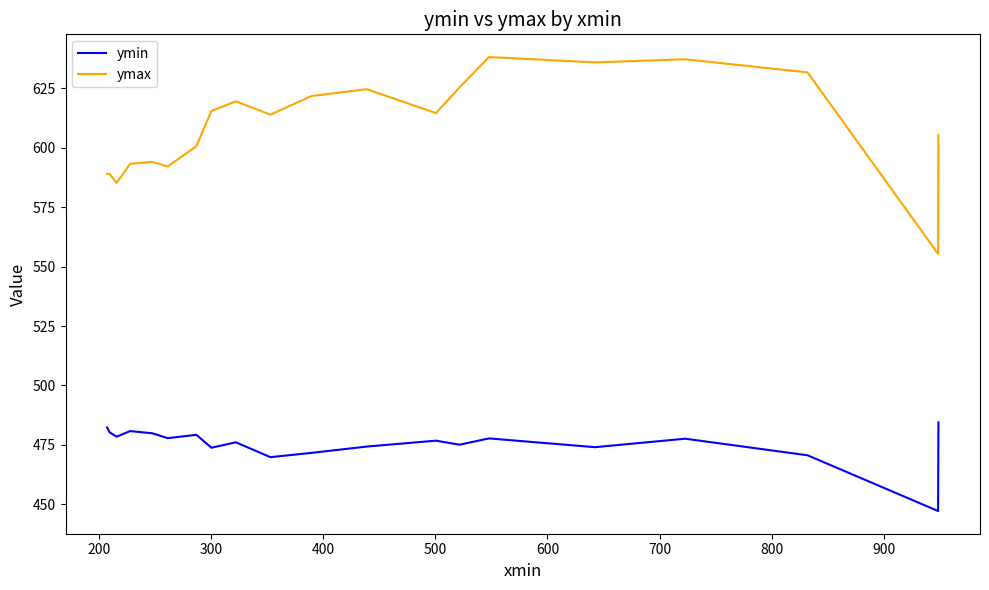

What is the minimum value shown in the chart?

447.2